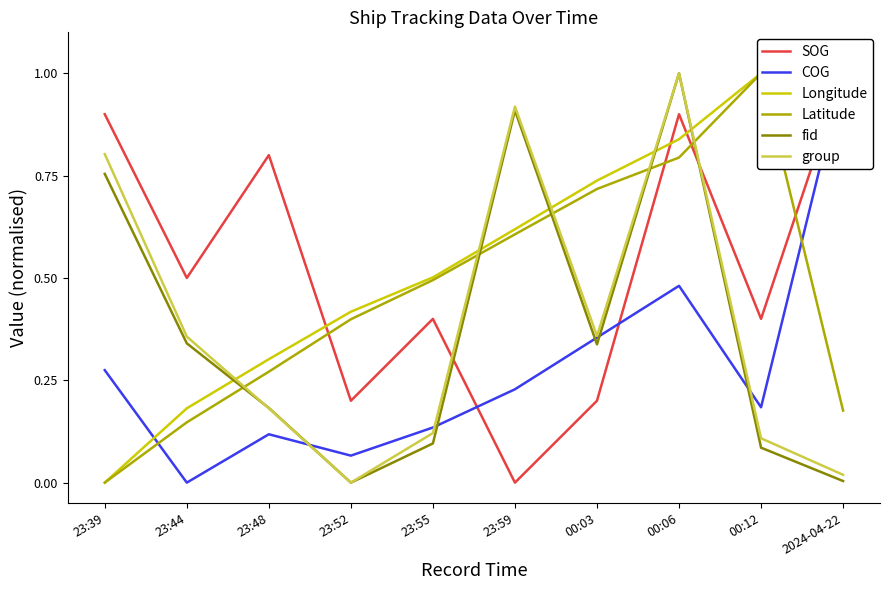

What is the label of the 3rd point from the left?

23:48